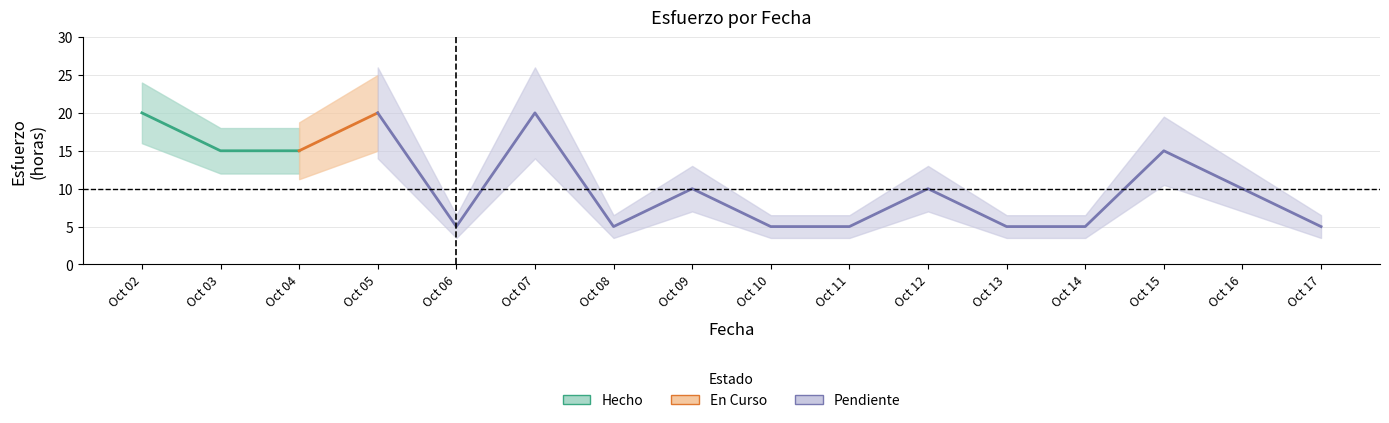

Is this an area chart (filled region under the line)?

No